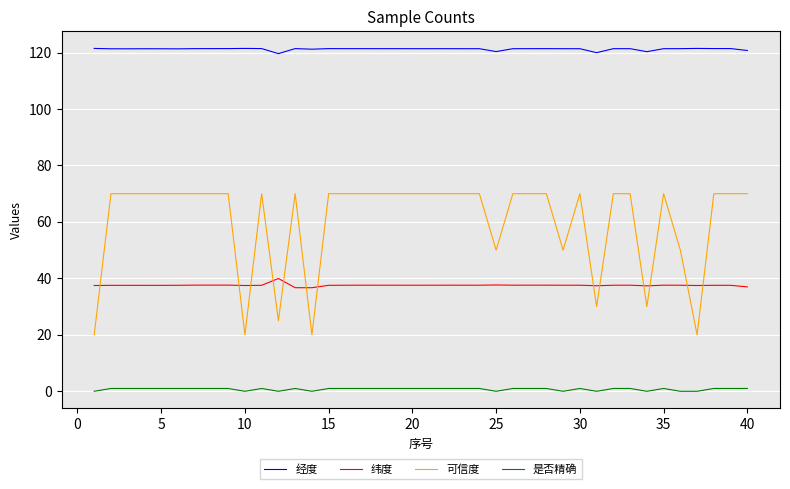

What is the minimum value for 纬度?

36.7